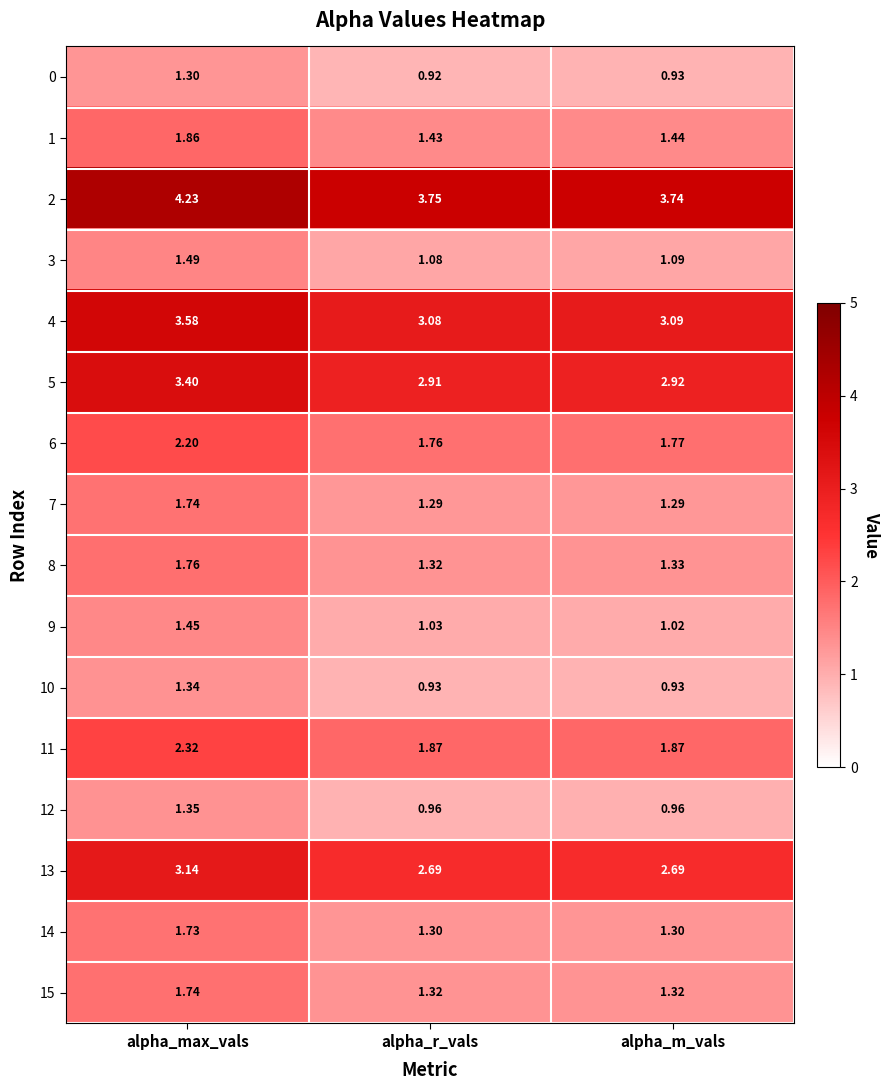

Which category has the highest value across all series?

alpha_max_vals